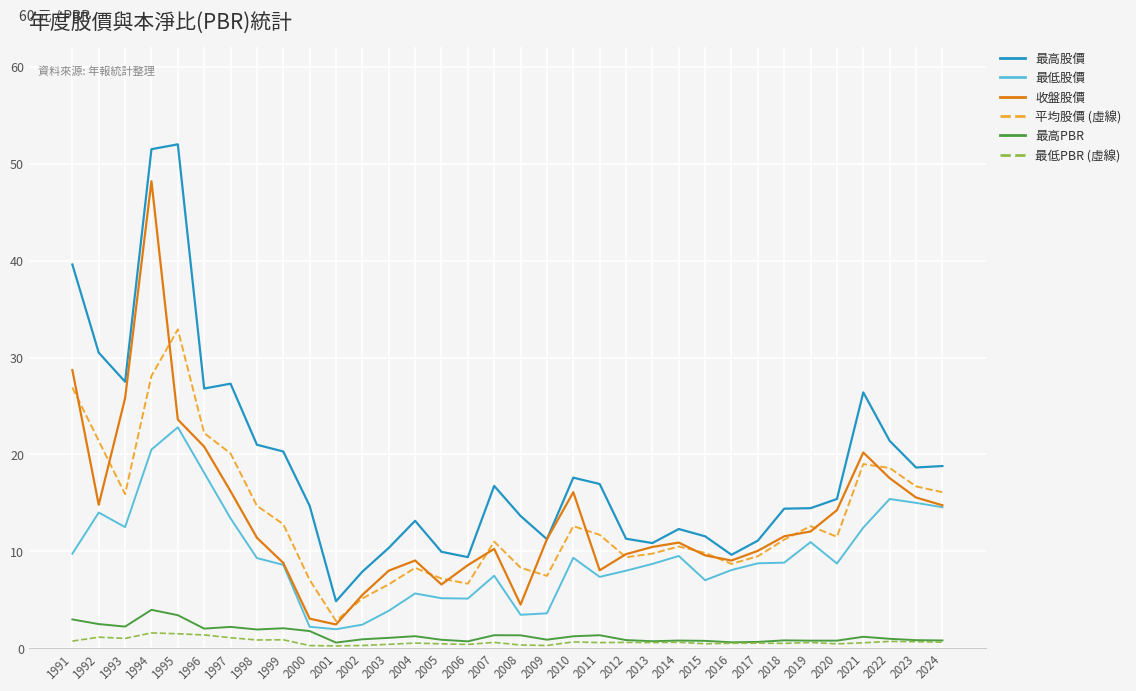

What is the difference between the highest and lowest values at 1994?

49.9